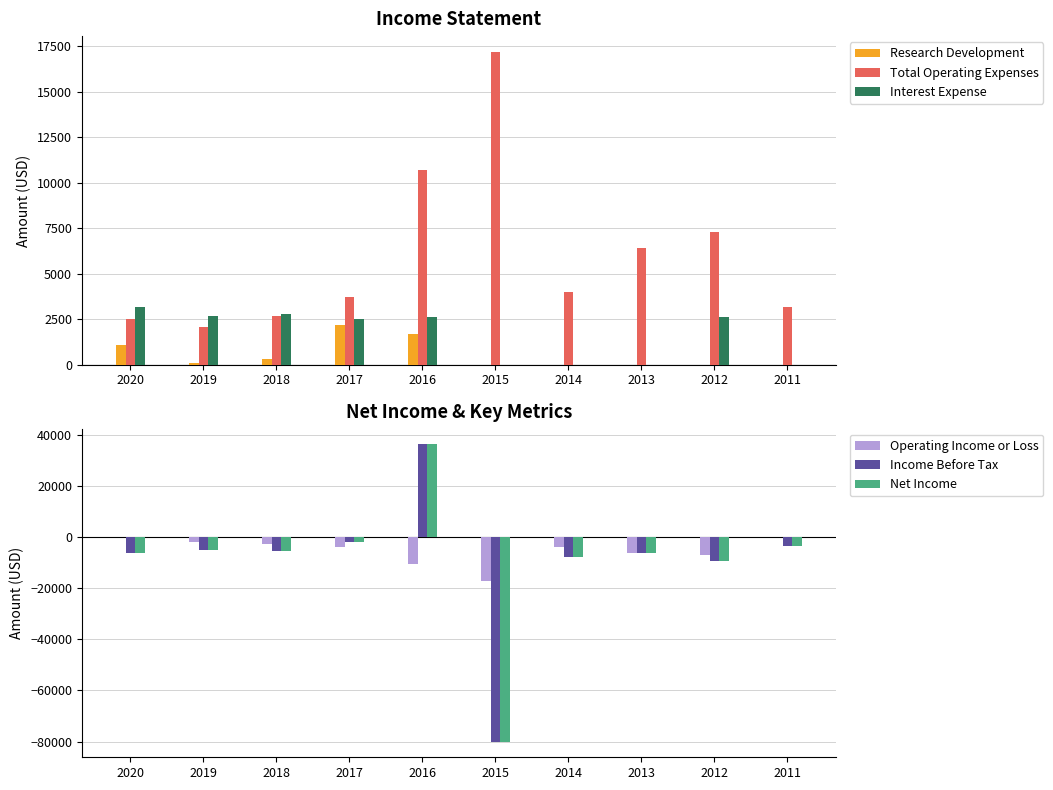

What is the value of the Operating Income or Loss bar at the 8th from the left?

-6400